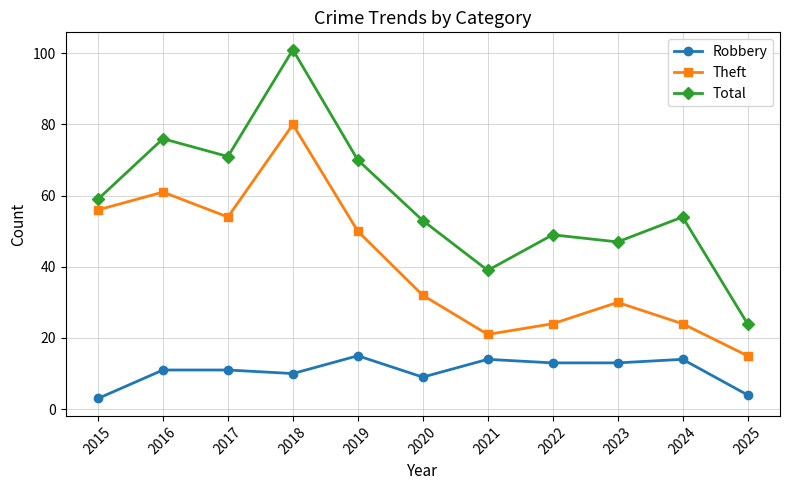

Is this an area chart (filled region under the line)?

No